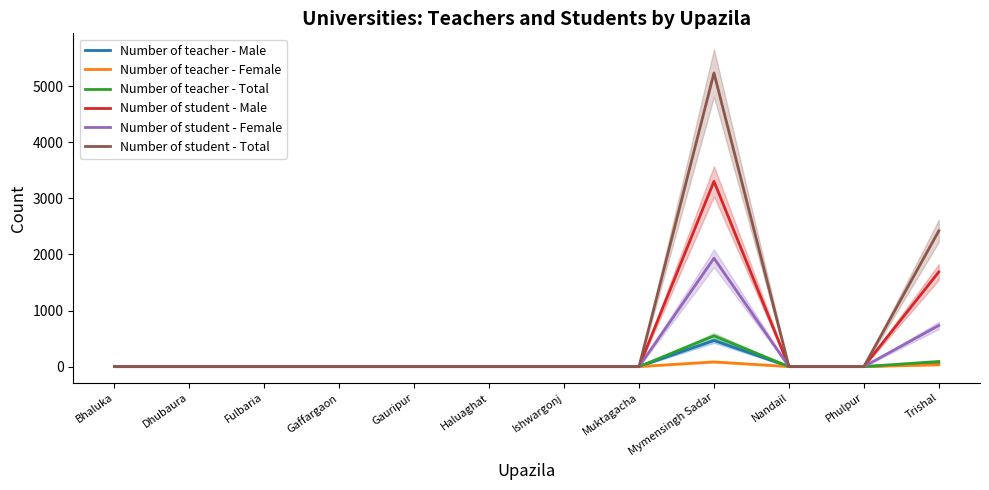

Reading right to left, extract all data points from this chart.

Number of teacher - Male: 58	0	0	465	0	0	0	0	0	0	0	0
Number of teacher - Female: 33	0	0	83	0	0	0	0	0	0	0	0
Number of teacher - Total: 91	0	0	548	0	0	0	0	0	0	0	0
Number of student - Male: 1688	0	0	3304	0	0	0	0	0	0	0	0
Number of student - Female: 733	0	0	1933	0	0	0	0	0	0	0	0
Number of student - Total: 2421	0	0	5237	0	0	0	0	0	0	0	0